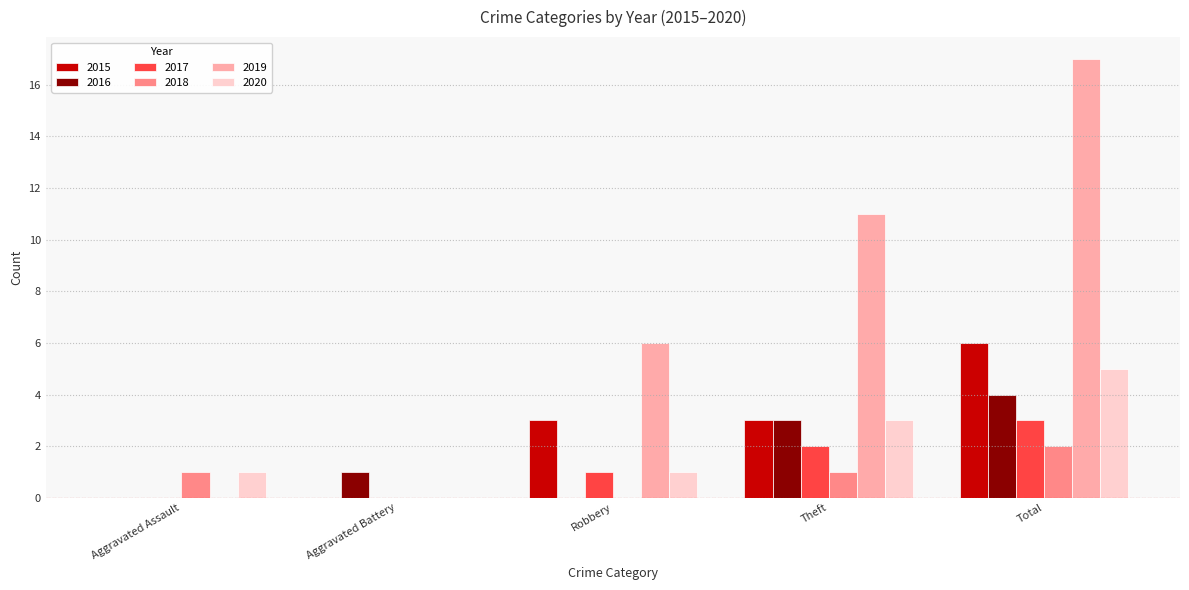

Which label corresponds to the largest value in the chart?

Total